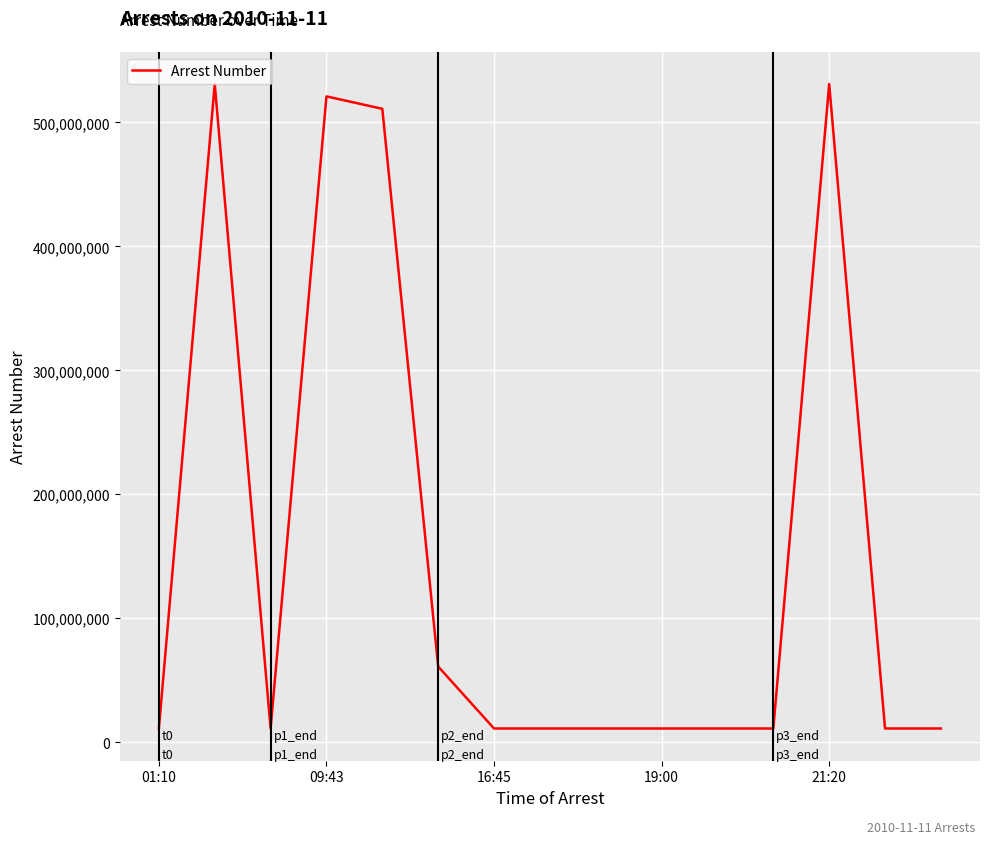

How many series are shown in this chart?

1